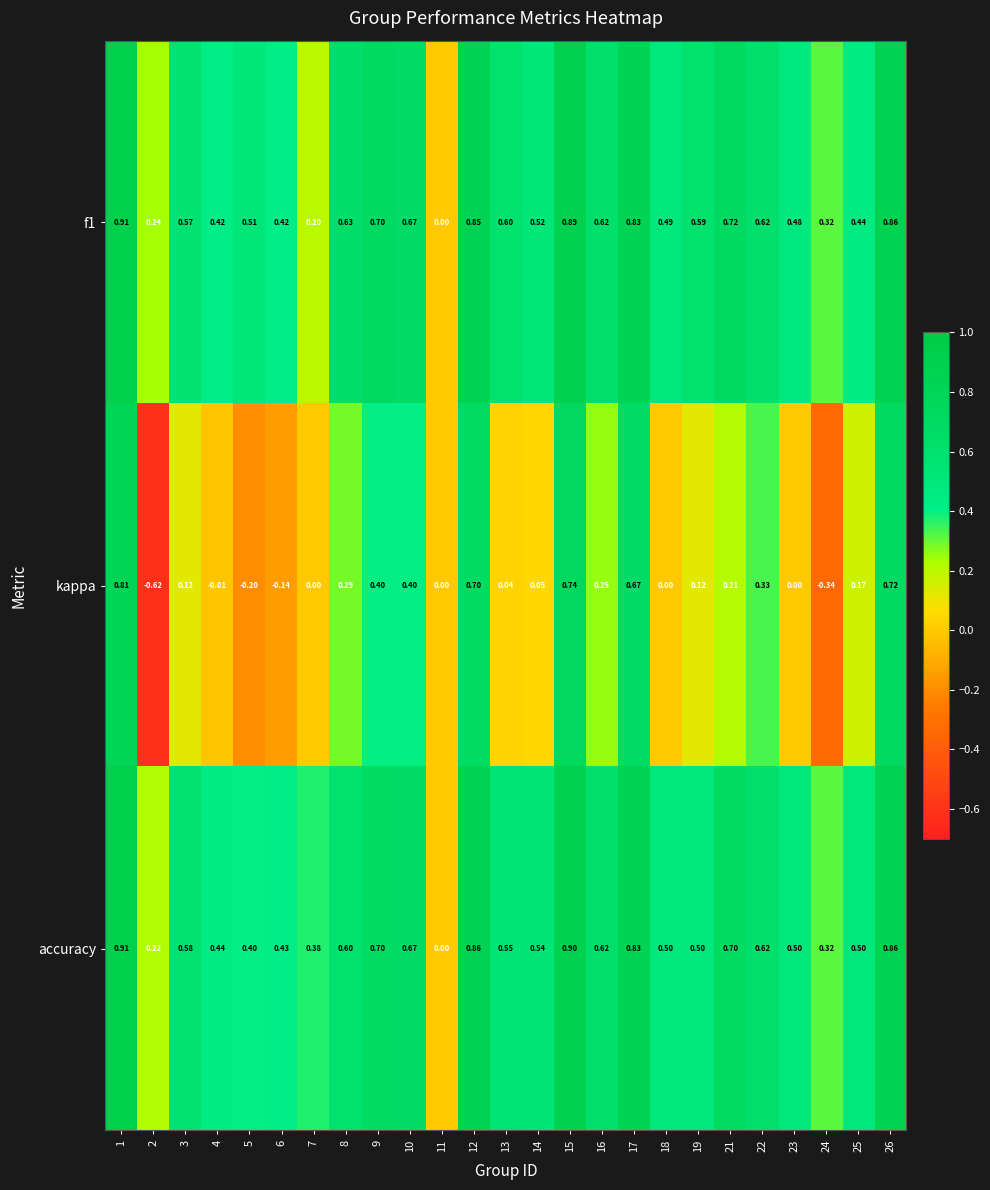

Which series changed the most between 4 and 10?

kappa